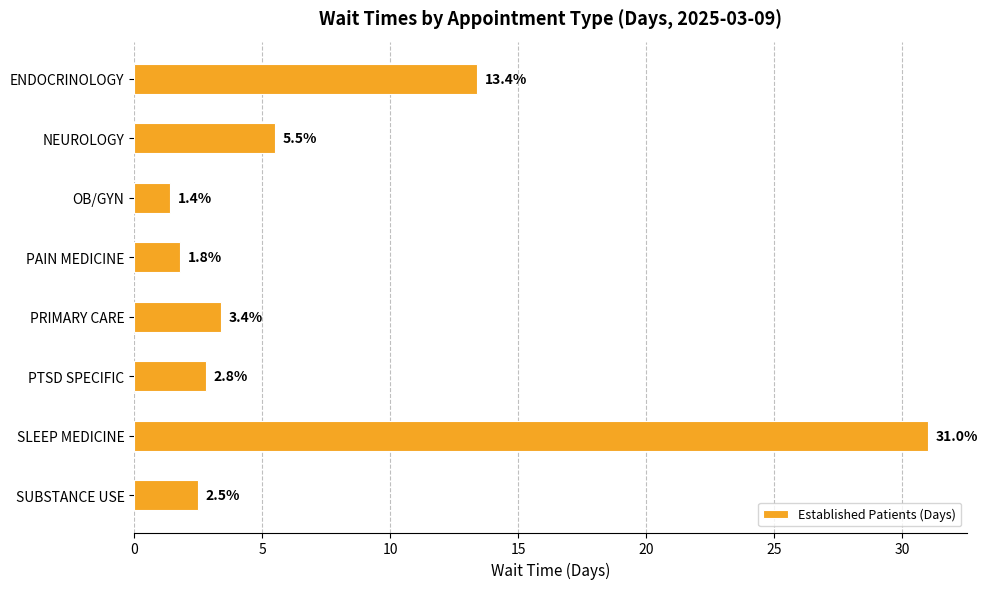

What is the label of the 3rd bar from the bottom?

PTSD SPECIFIC